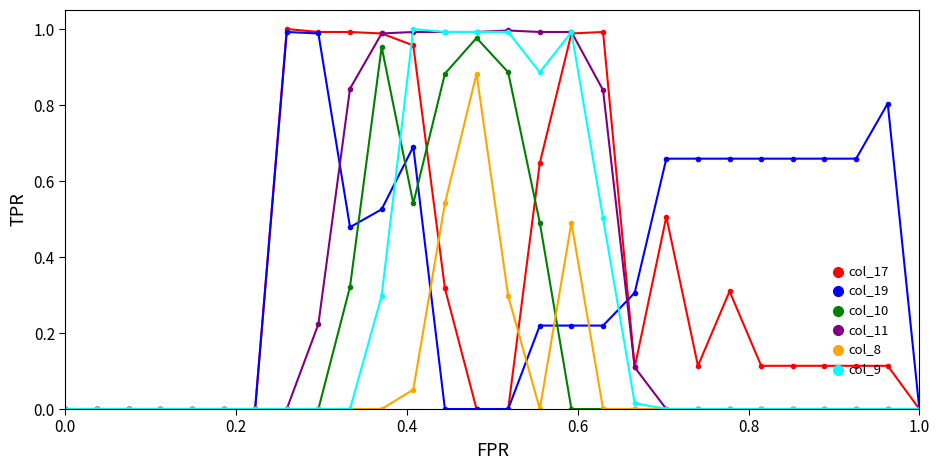

True or false: col_8 has more than 1 interior local peaks.

True